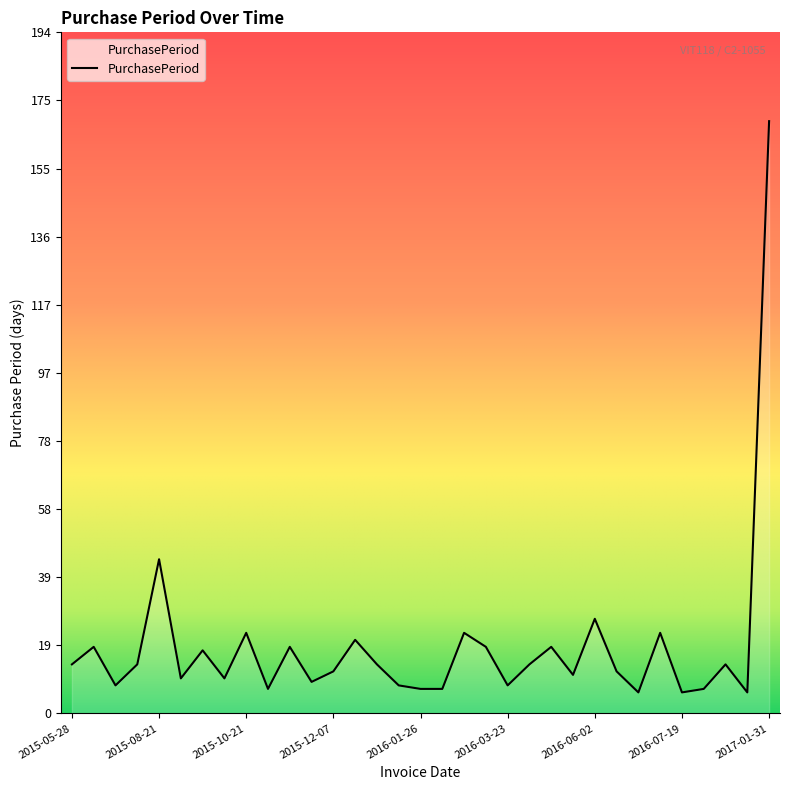

What is the greatest value displayed?

169